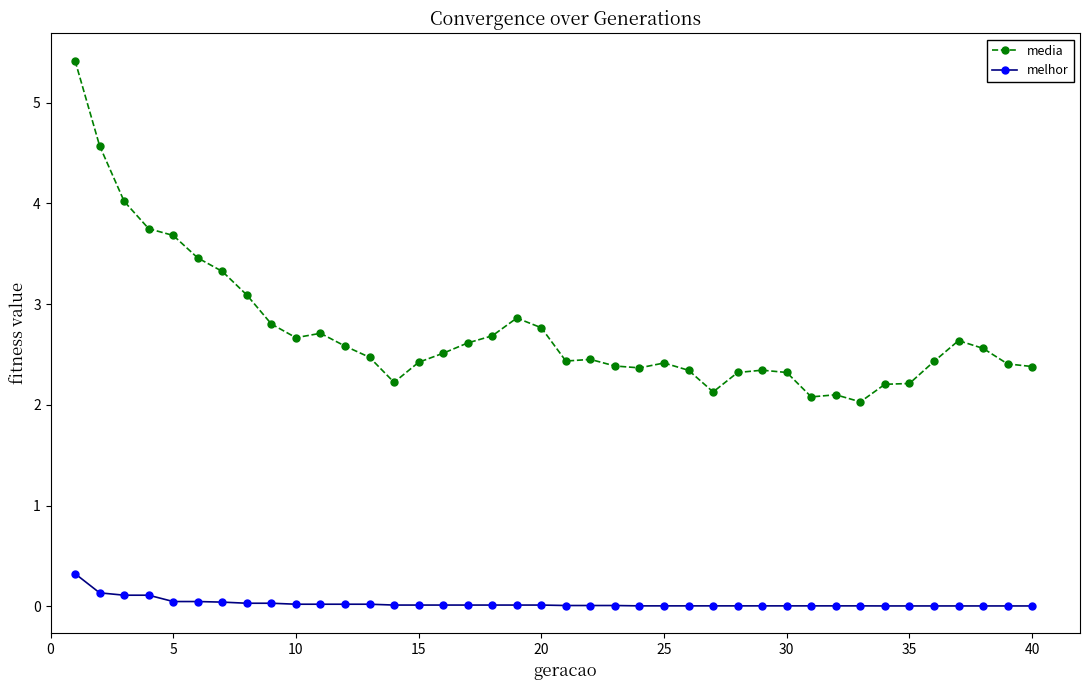

True or false: melhor and media intersect in this chart.

False